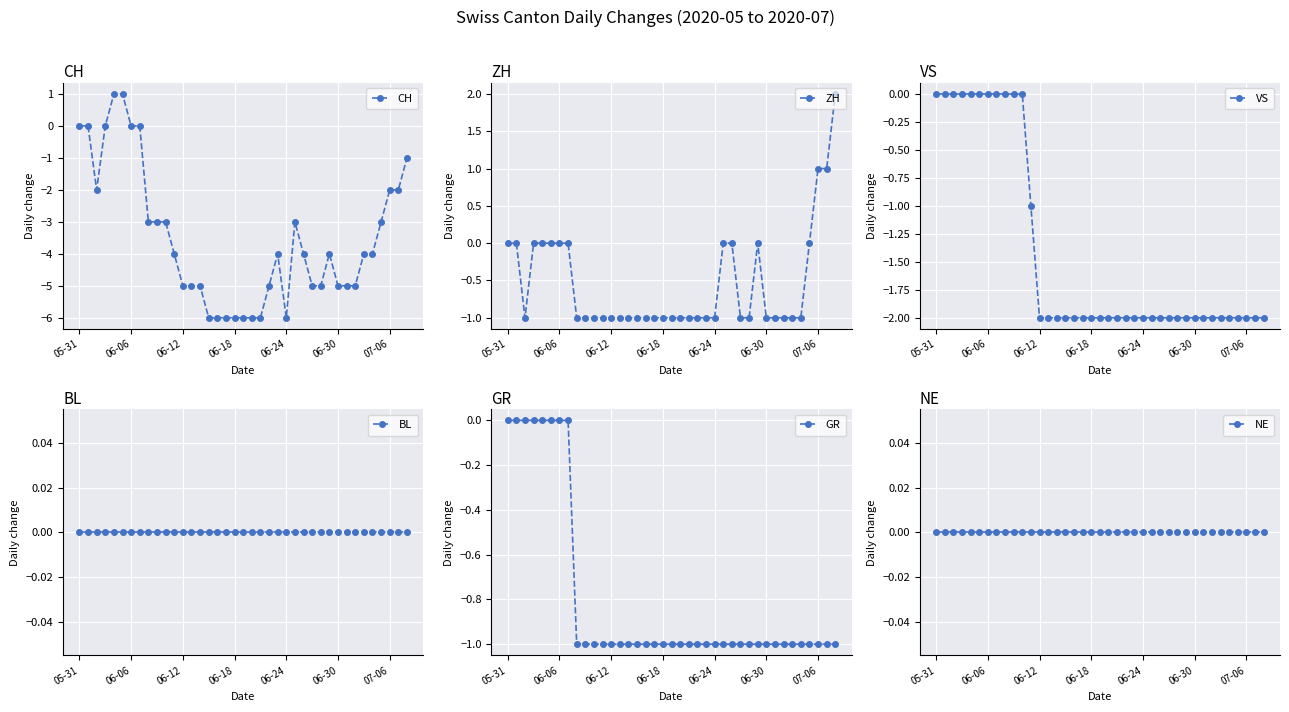

How many negative values does the ZH series have?

25